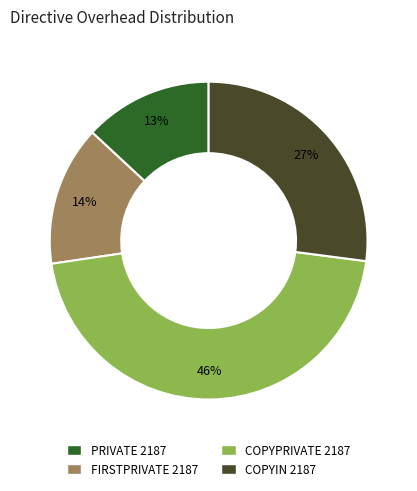

Is COPYPRIVATE 2187 the majority of the pie?

No